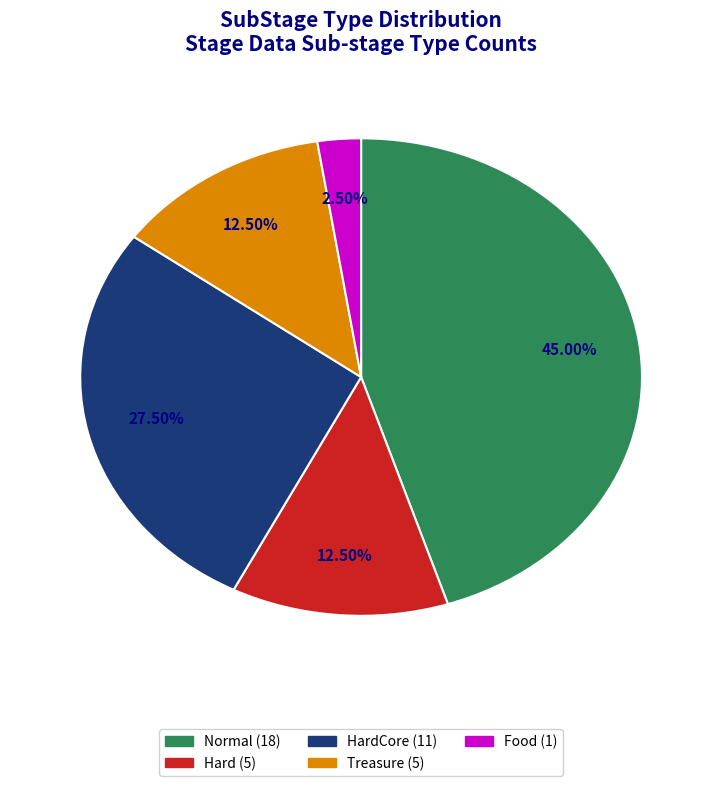

Is there any slice that represents more than half of the pie?

No